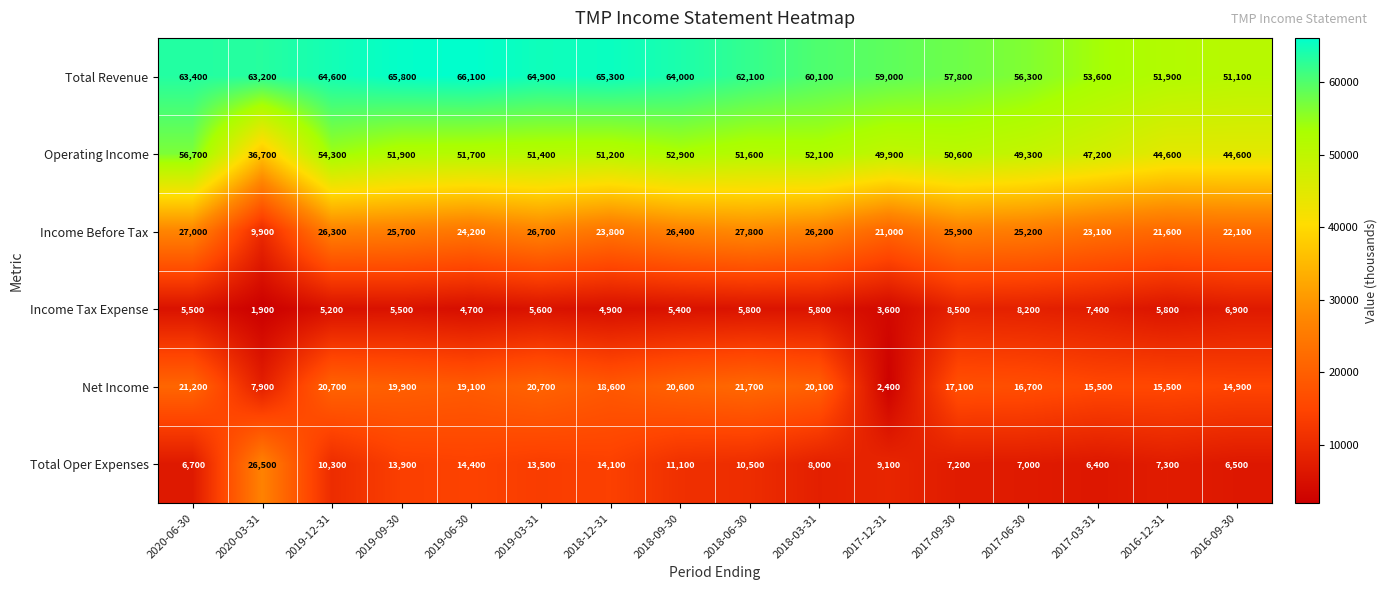

What is the difference between the highest and lowest values at 2019-03-31?

59300